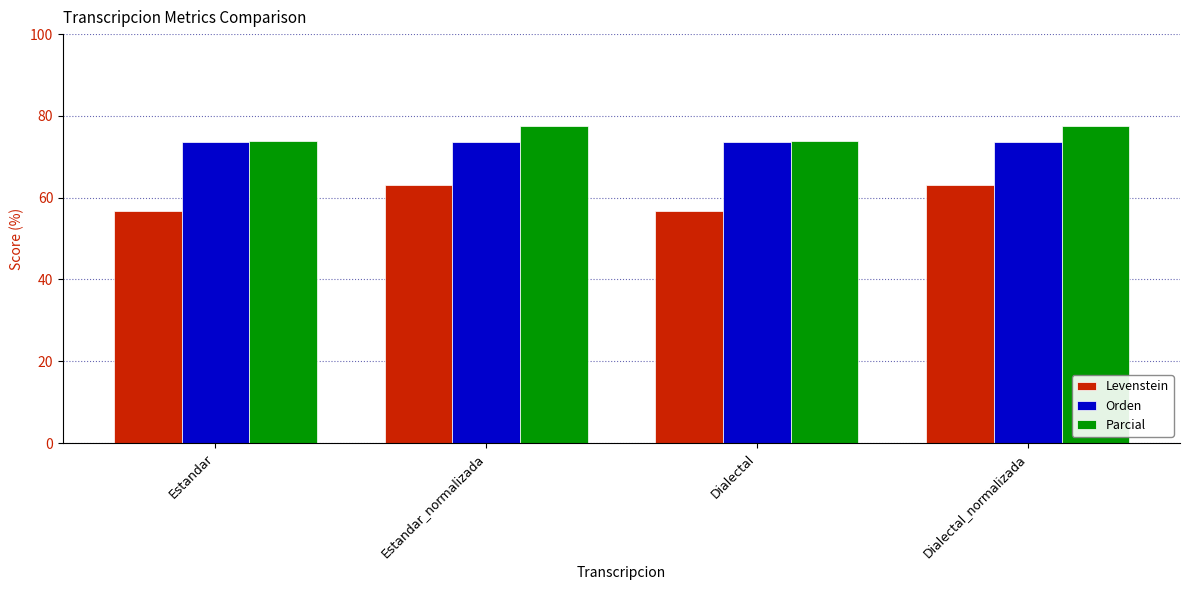

Reading left to right, list all the values displayed in this chart.

Levenstein: Estandar=56.7	Estandar_normalizada=63.0	Dialectal=56.7	Dialectal_normalizada=63.0
Orden: Estandar=73.7	Estandar_normalizada=73.7	Dialectal=73.7	Dialectal_normalizada=73.7
Parcial: Estandar=73.9	Estandar_normalizada=77.5	Dialectal=73.9	Dialectal_normalizada=77.5